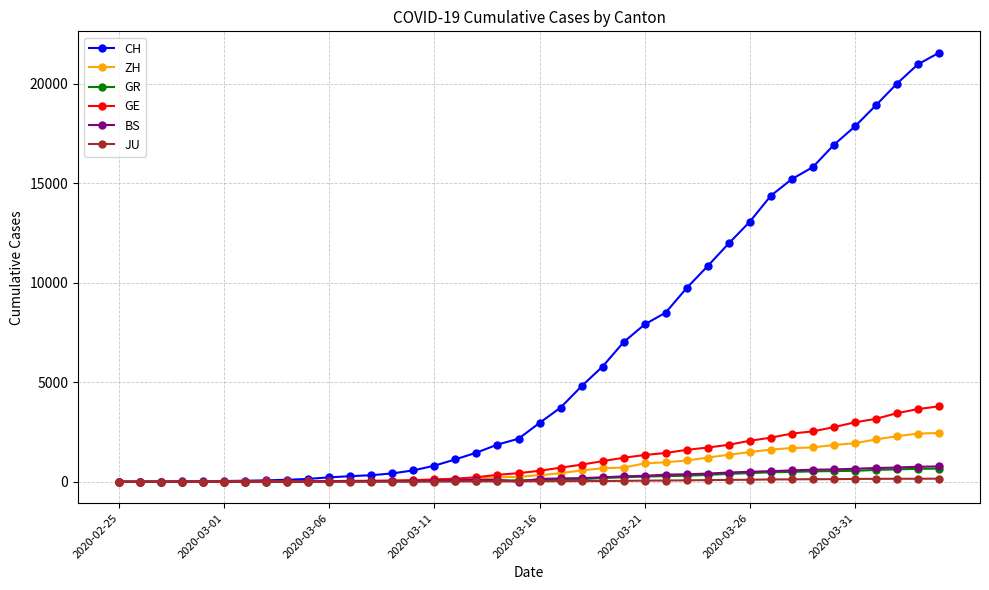

What is the maximum value shown in the chart?

21554